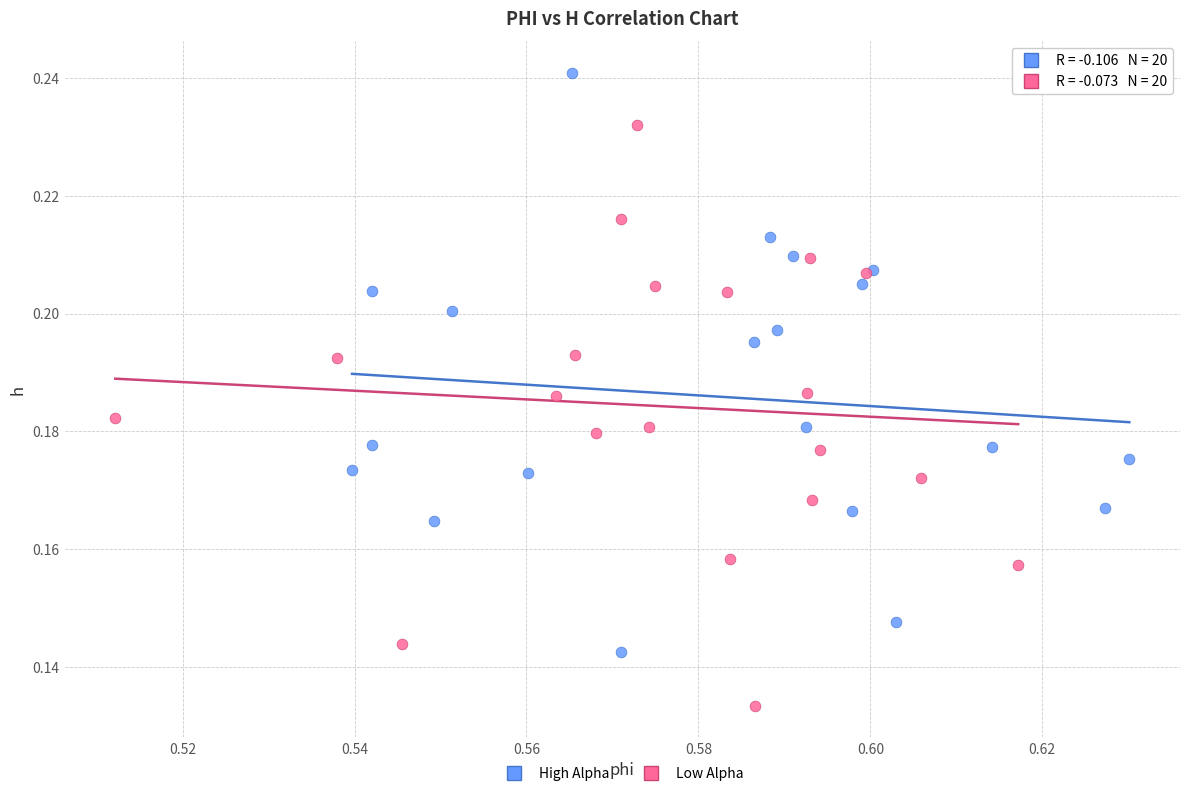

Which series contains the lowest Y value?

Low Alpha